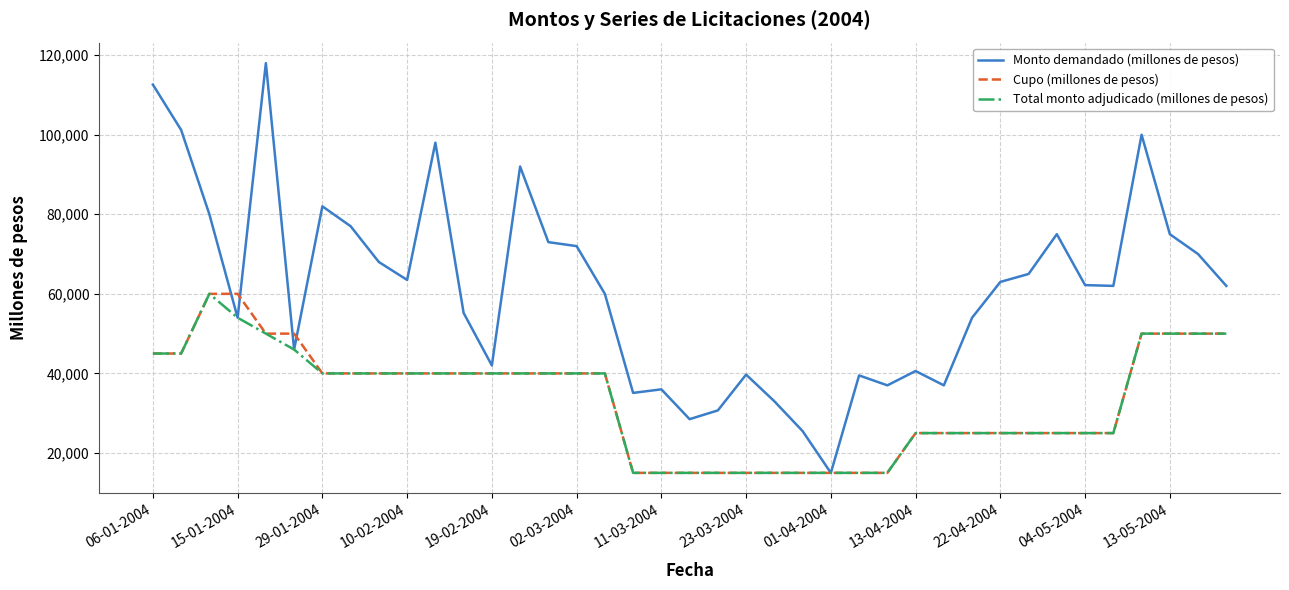

What is the minimum value shown in the chart?

15000